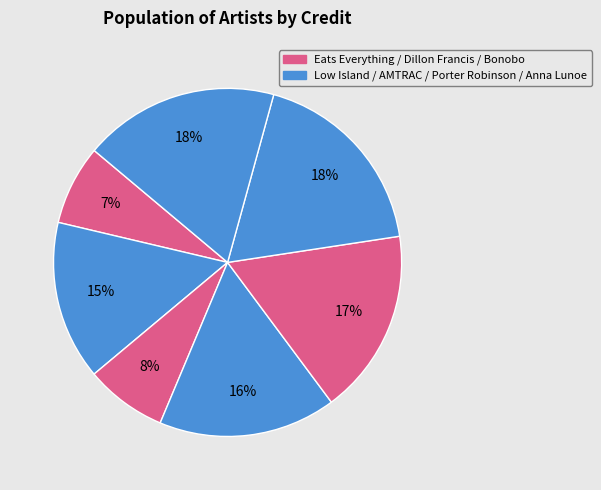

To the nearest percent, what is the average slice percentage?

14%